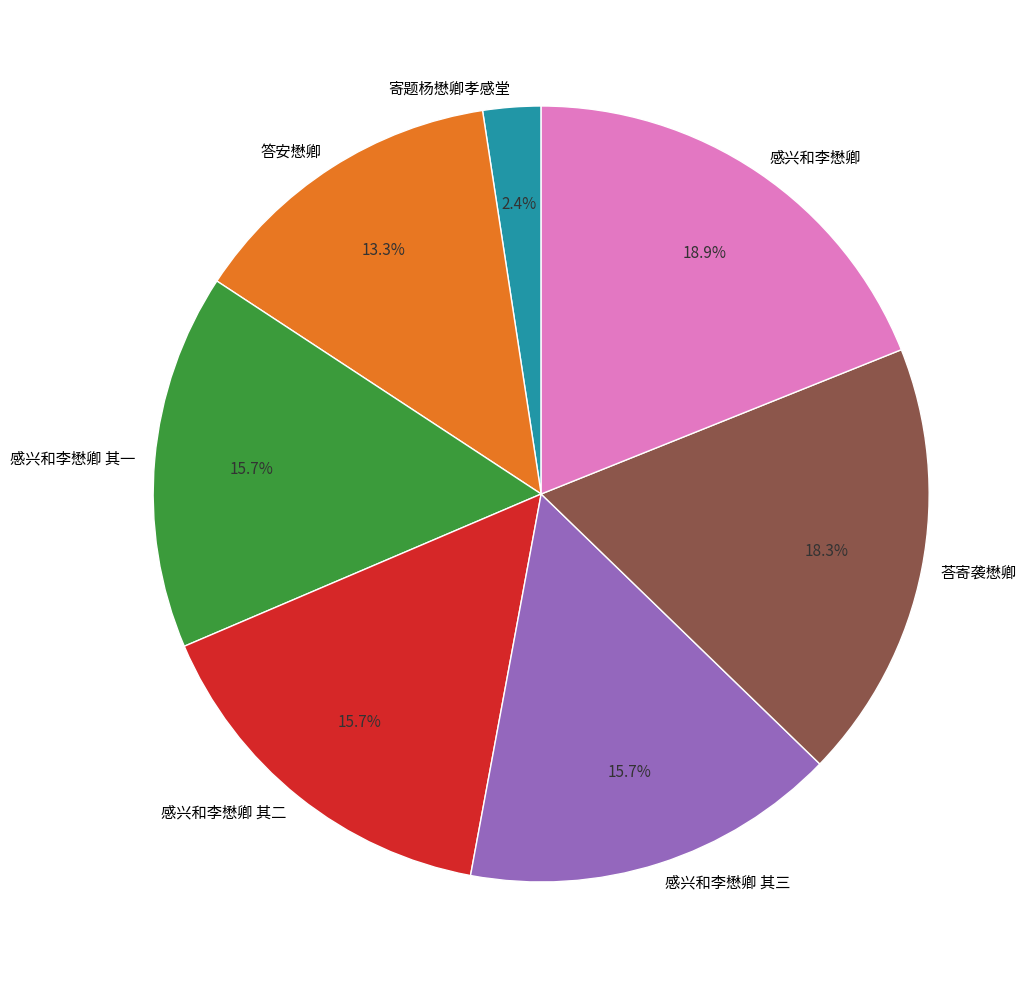

What is the largest slice in the pie chart?

感兴和李懋卿